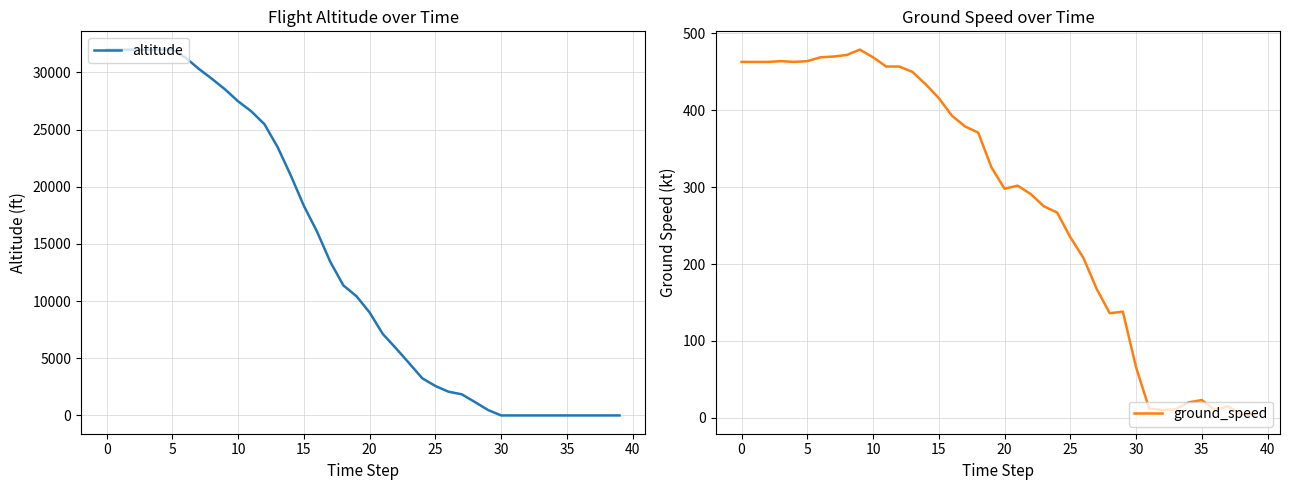

The ground_speed series shows 275 at 23. True or false?

True